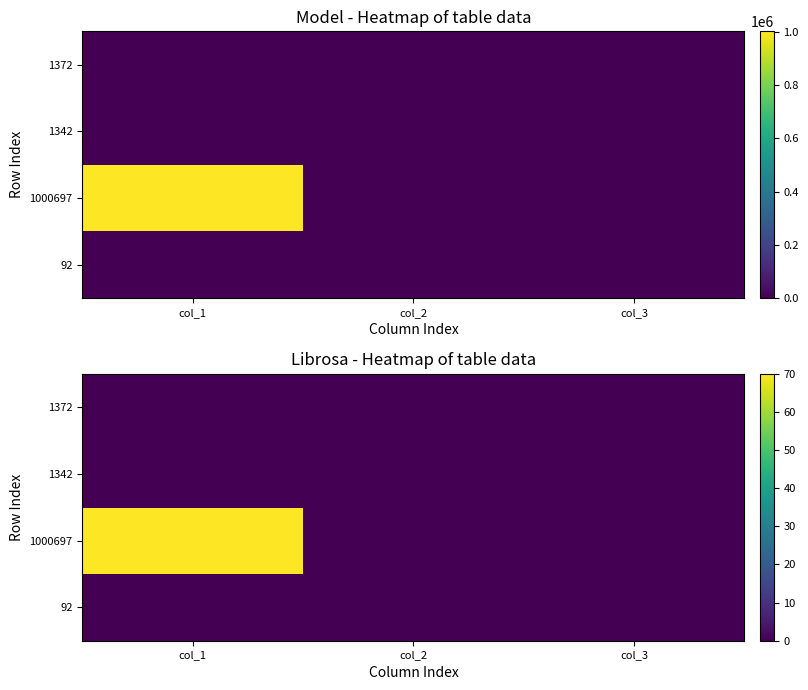

Which category has the lowest value across all series?

col_3